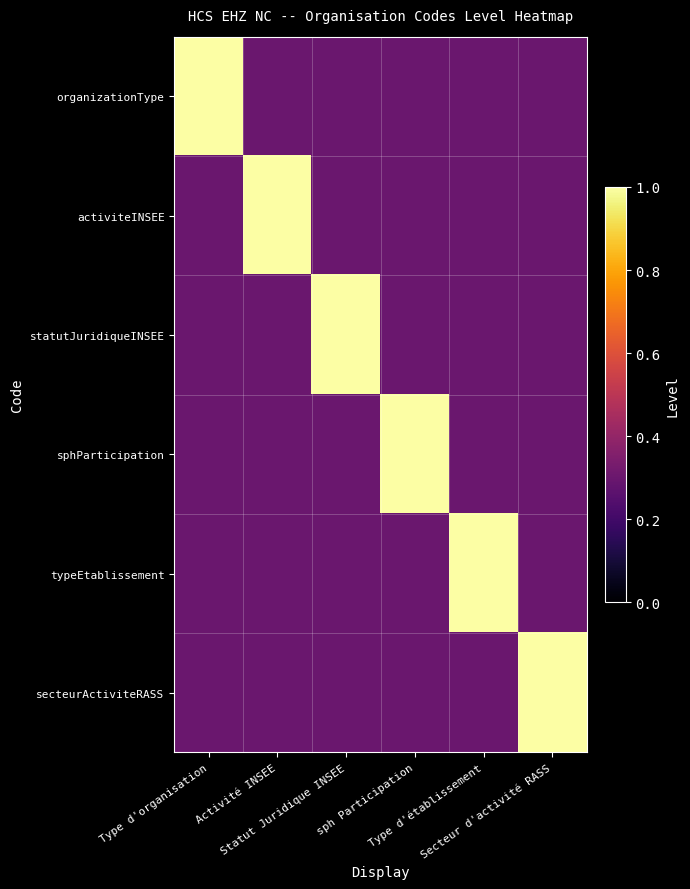

Rank the series at Secteur d'activité RASS from lowest to highest value.

organizationType, activiteINSEE, statutJuridiqueINSEE, sphParticipation, typeEtablissement, secteurActiviteRASS